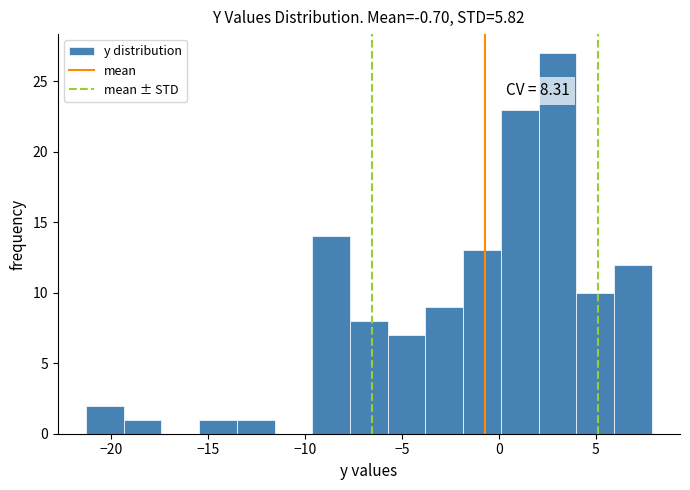

Around what value on the x-axis is the tallest bar? Give the approximate position of its centre, as read against the axis.

3.0